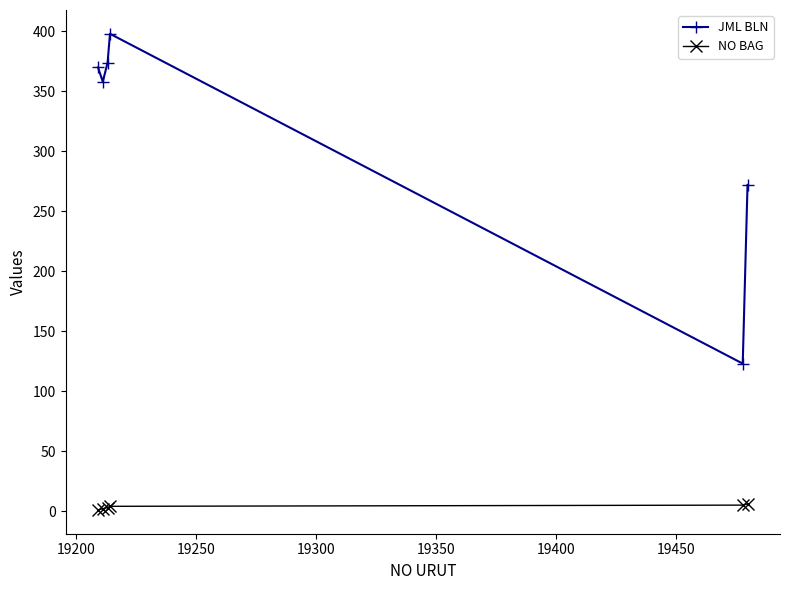

How many data points does each series have?

6